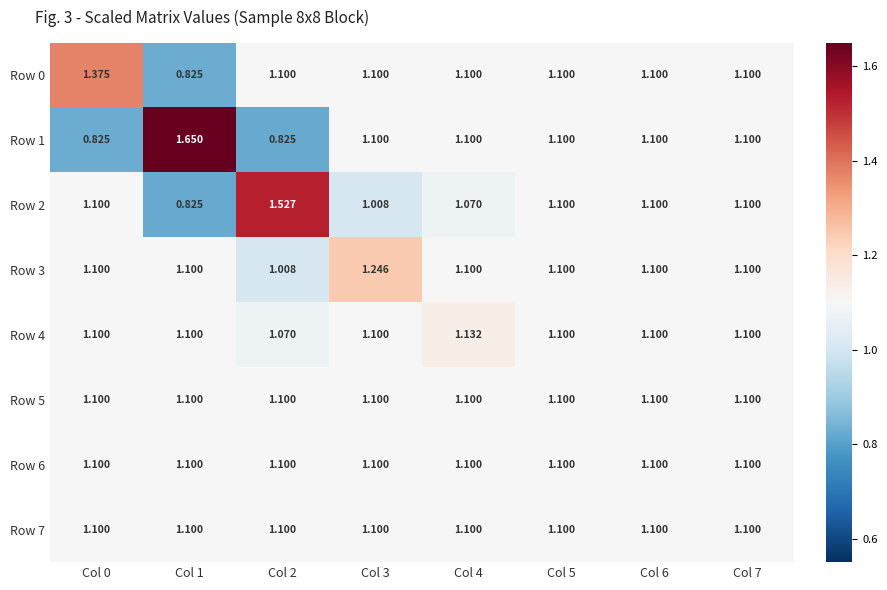

How many categories are shown in the chart?

8